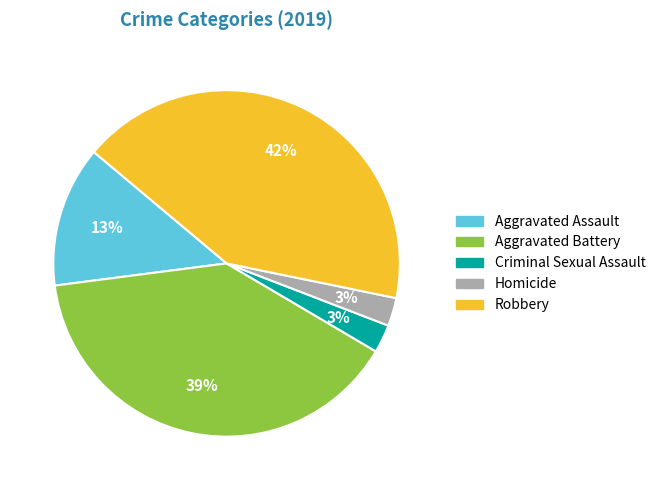

The Aggravated Battery slice represents 39% of the pie. True or false?

True